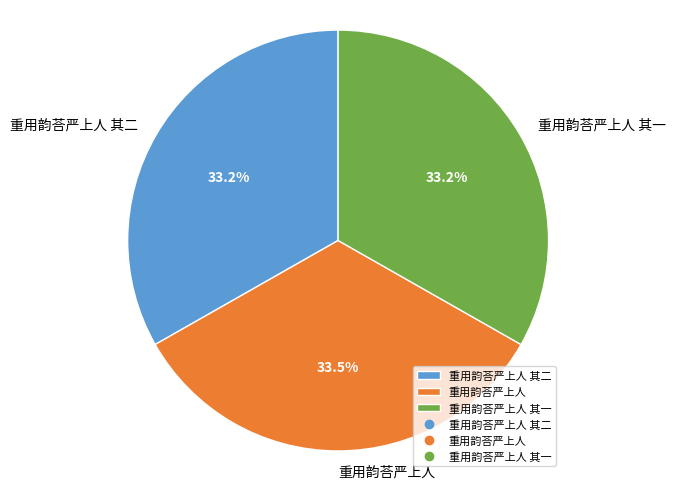

What is the ratio of the value at 重用韵荅严上人 to the value at 重用韵荅严上人 其一?

1.0